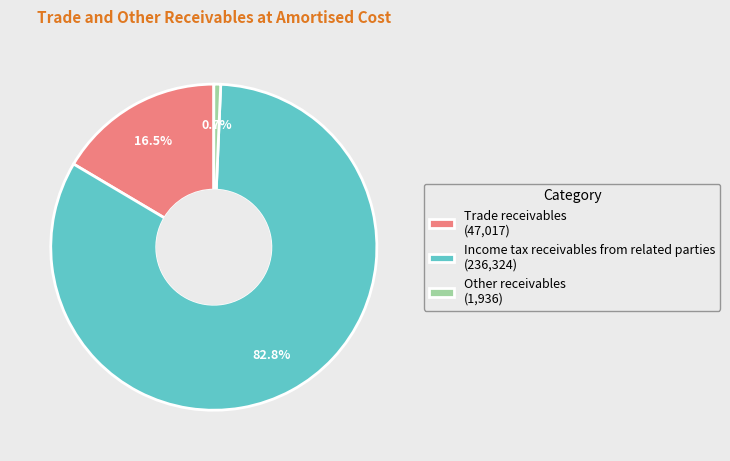

What portion of the pie excludes Other receivables?

99.3%